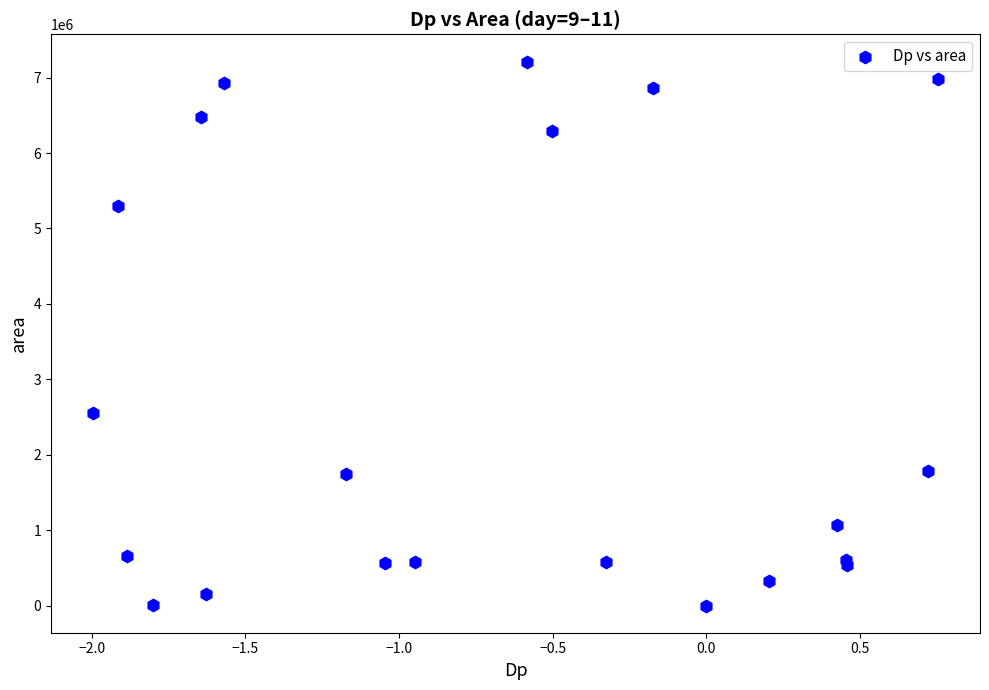

What Y value in the scatter plot is closest to 3606875?

2558750